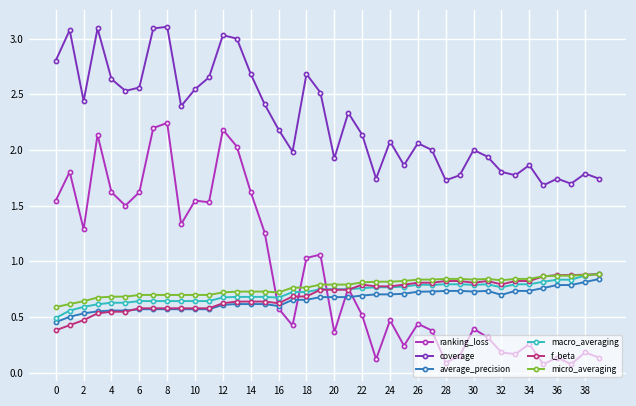

How many times do micro_averaging and ranking_loss cross each other?

3